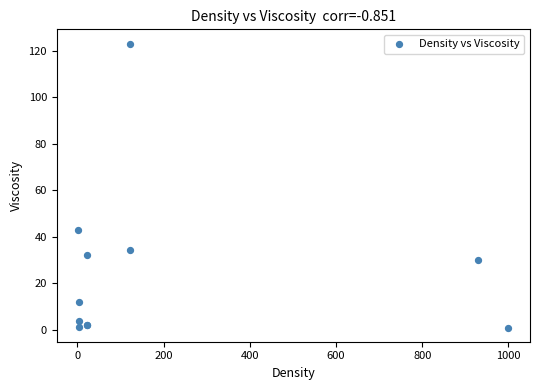

What Y value in the scatter plot is closest to 62?

43.0